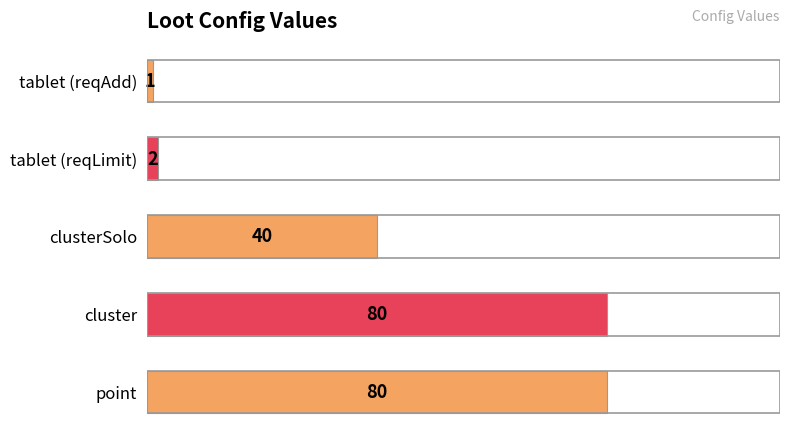

Reading top to bottom, what are all the values shown in this chart?

1	2	40	80	80